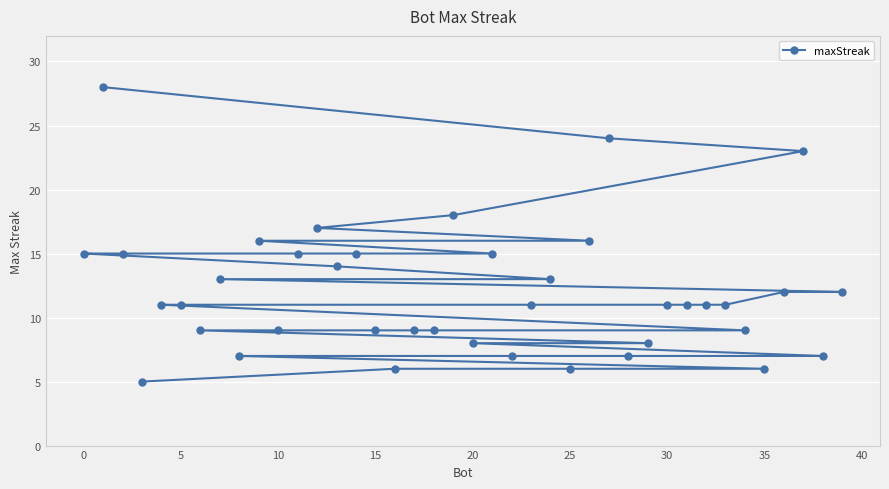

What is the maximum value shown in the chart?

28